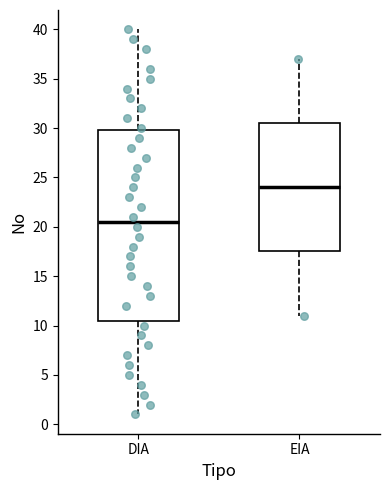

Reading left to right, read every box against the y-axis: the position of its median line, the range the box covers, and the ends of its whiskers. The values are not printed on the chart, so give them approximately, as read against the axis.

DIA: median 20.5, box 10.5 to 30.0, whiskers 1.0 to 40.0
EIA: median 24.0, box 17.5 to 30.5, whiskers 11.0 to 37.0